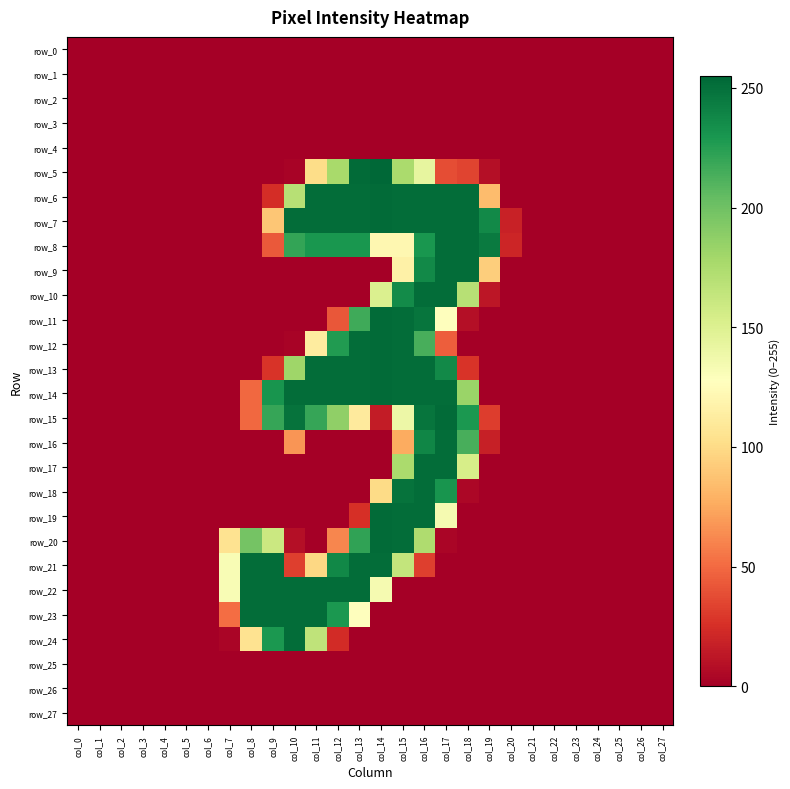

Which category has the lowest value in the row_7 series?

col_0